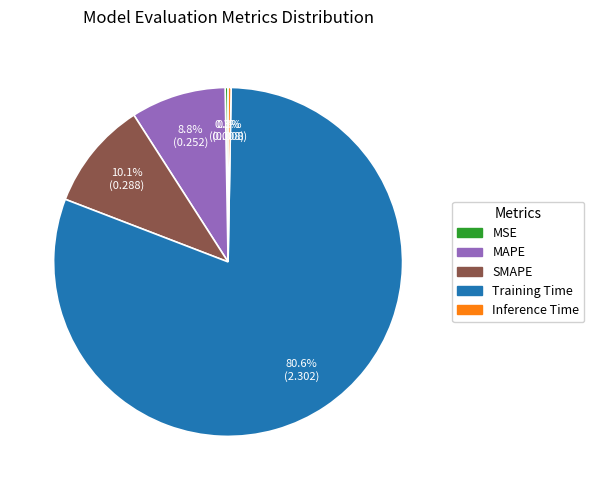

Which has a higher value, Training Time or MAPE?

Training Time